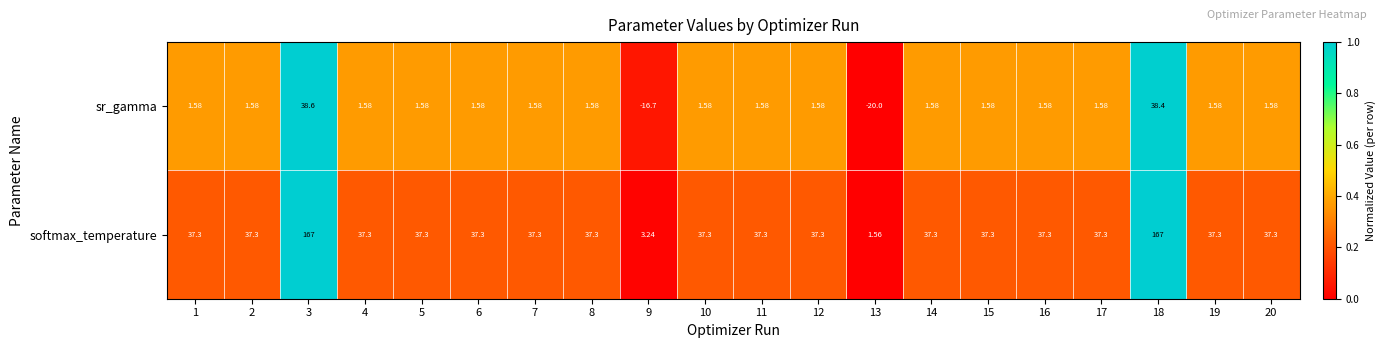

Which series changed the most between 12 and 18?

softmax_temperature